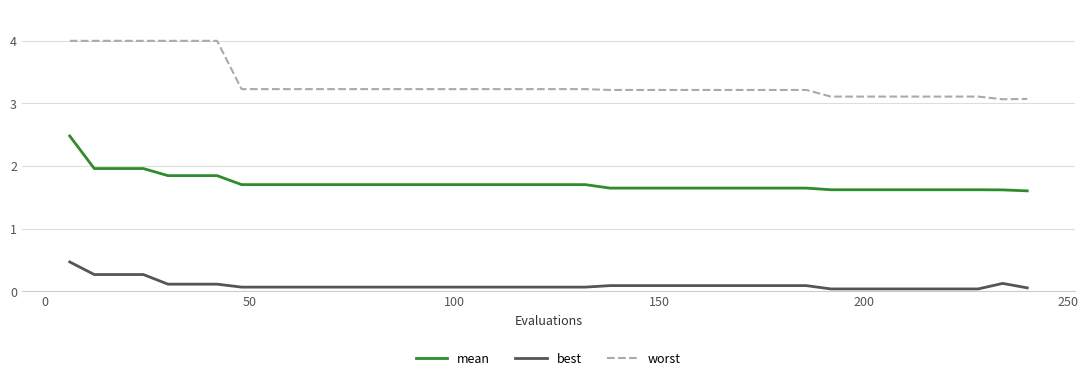

Does the chart have visible grid lines?

Yes